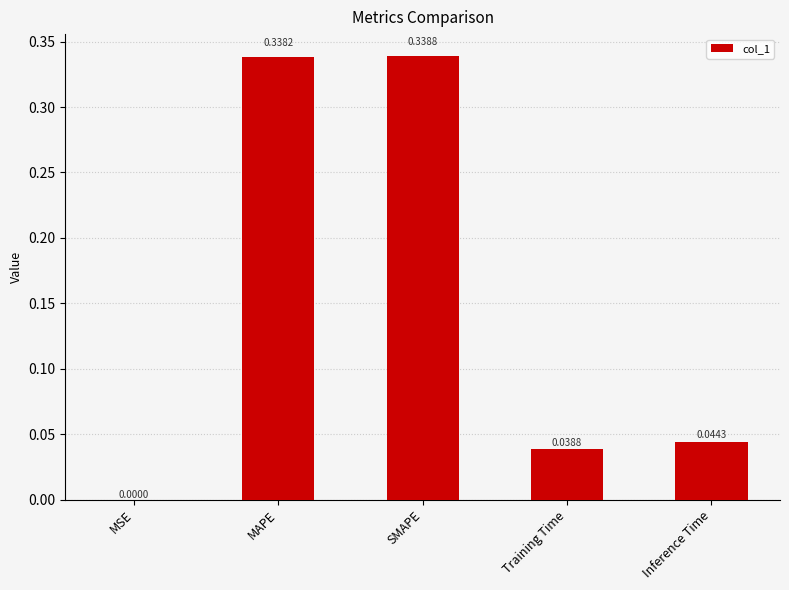

What is the sum of all values?

0.8